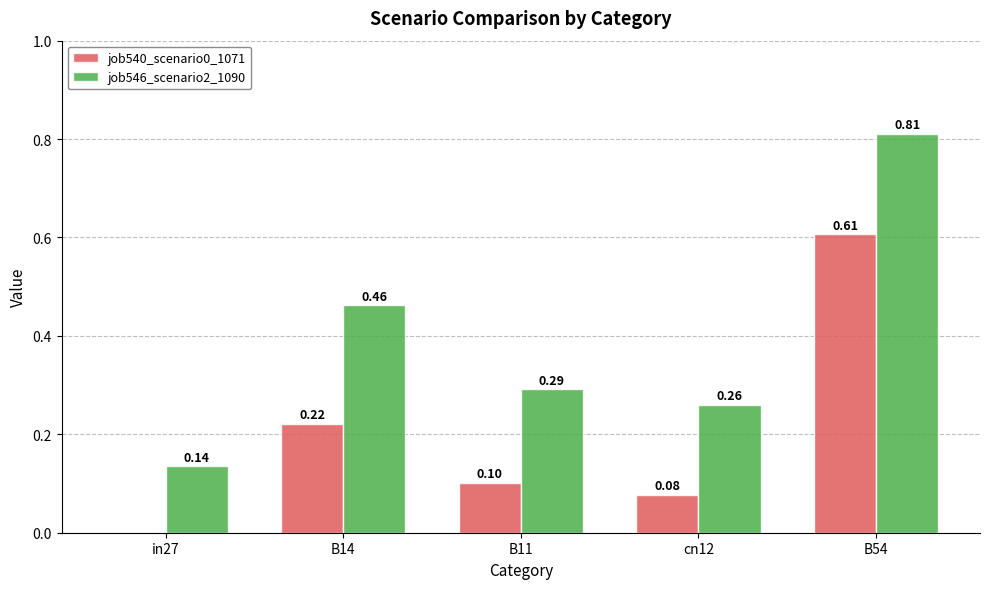

What is the sum of all job546_scenario2_1090 values?

2.0